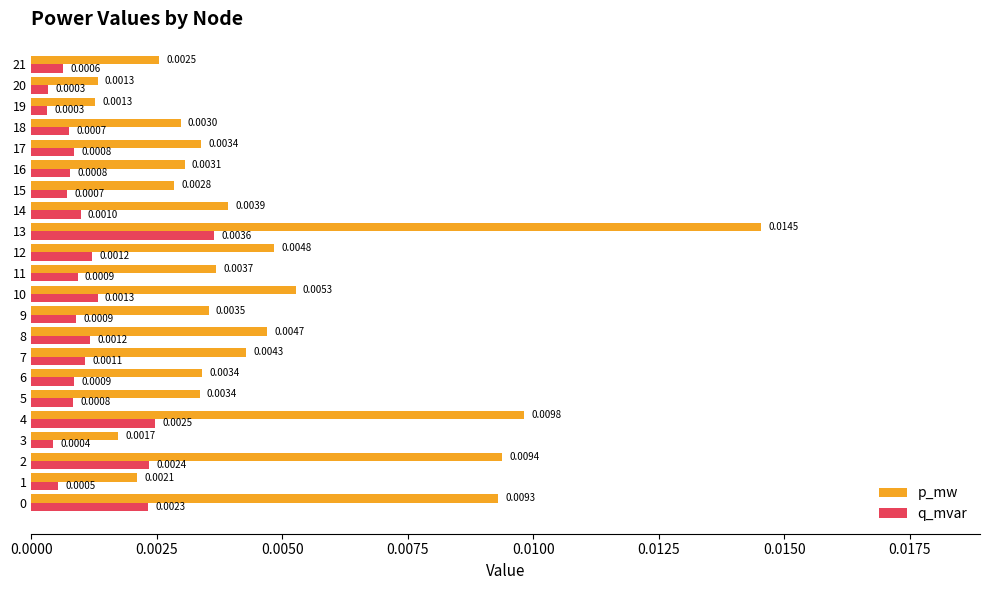

At which category is the sum across all series the highest?

13